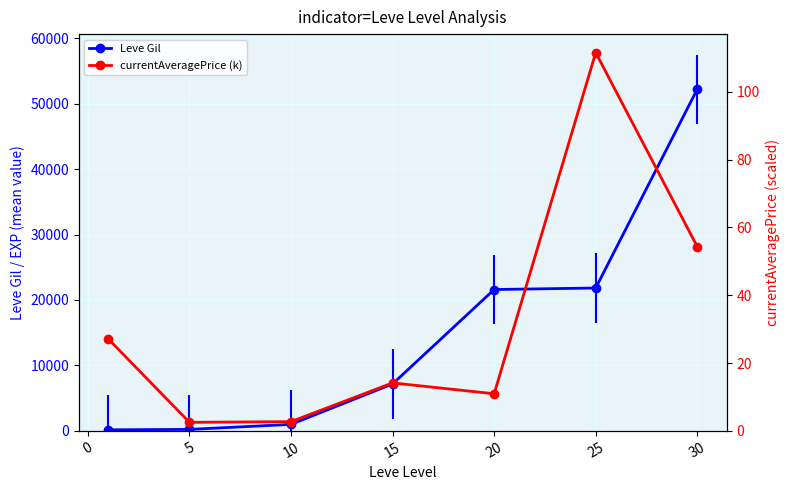

Which has a higher value, 25 or 15?

25